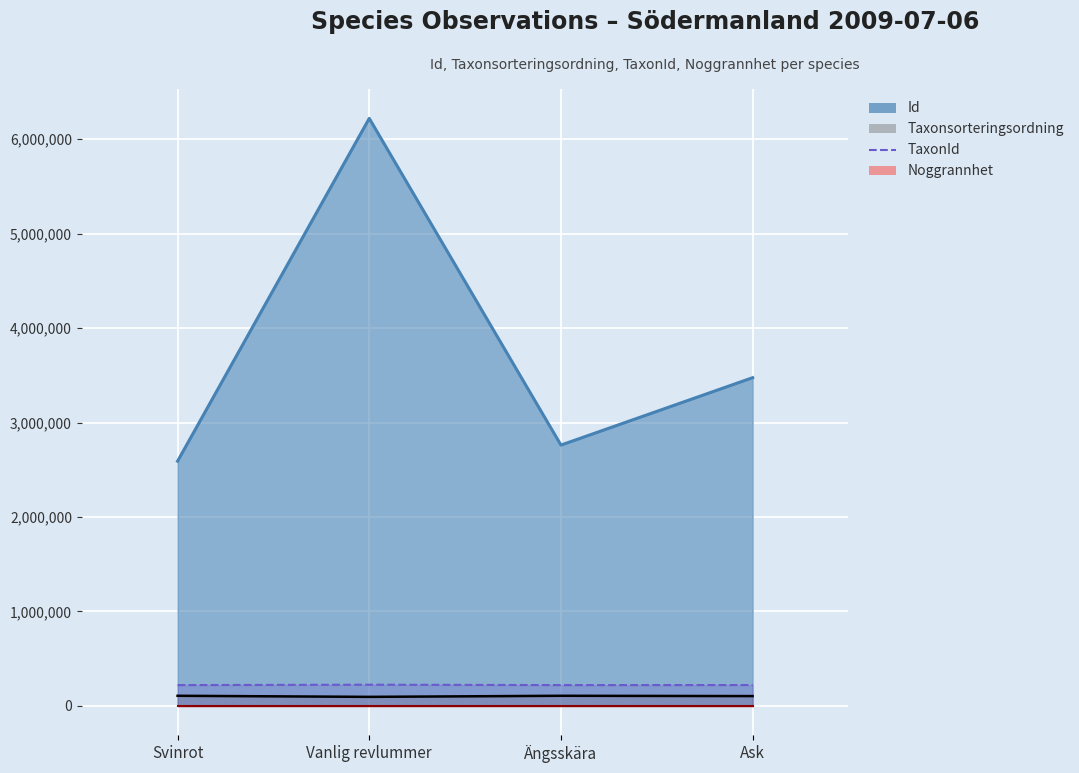

Where is the first local minimum for TaxonId?

Ängsskära